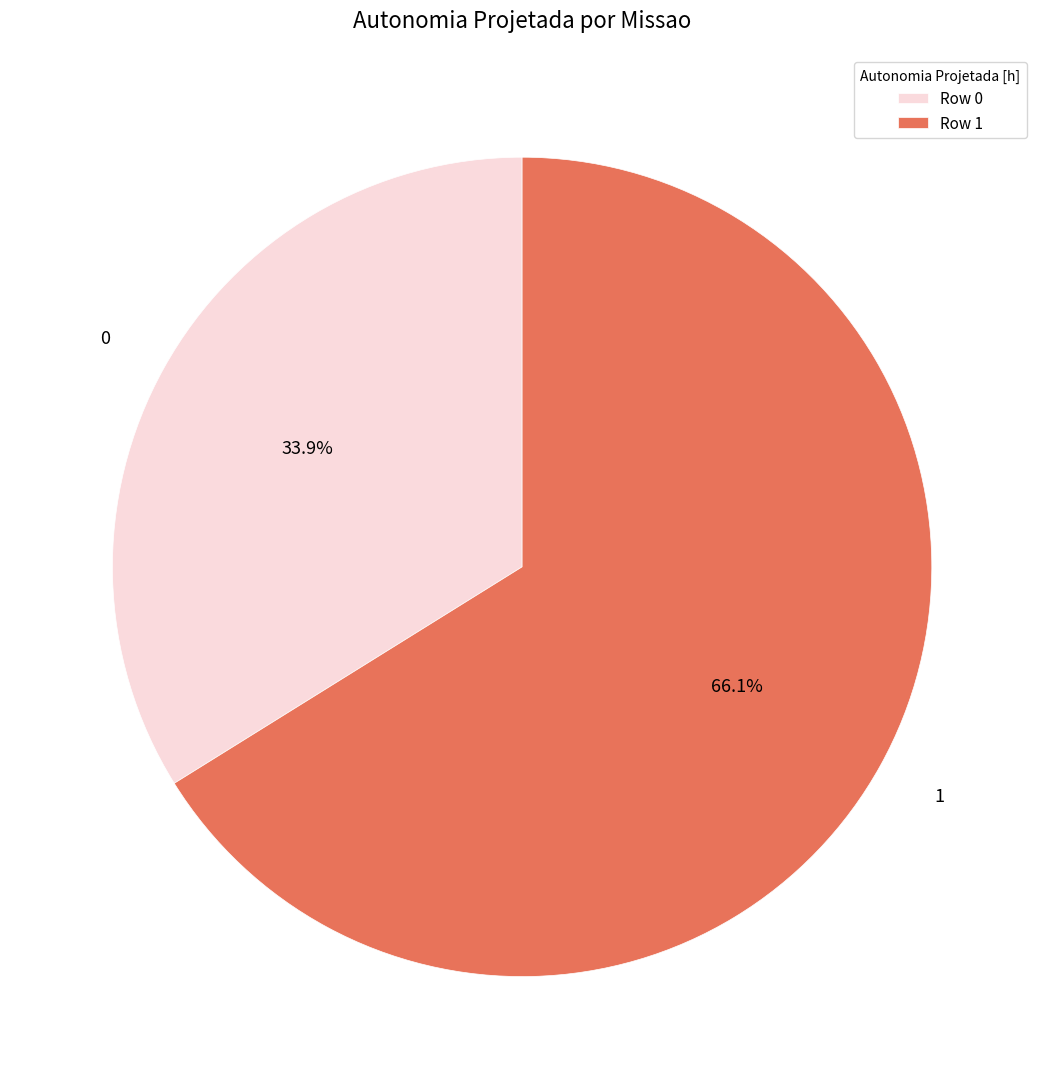

How much of the chart is everything except 1?

33.9%